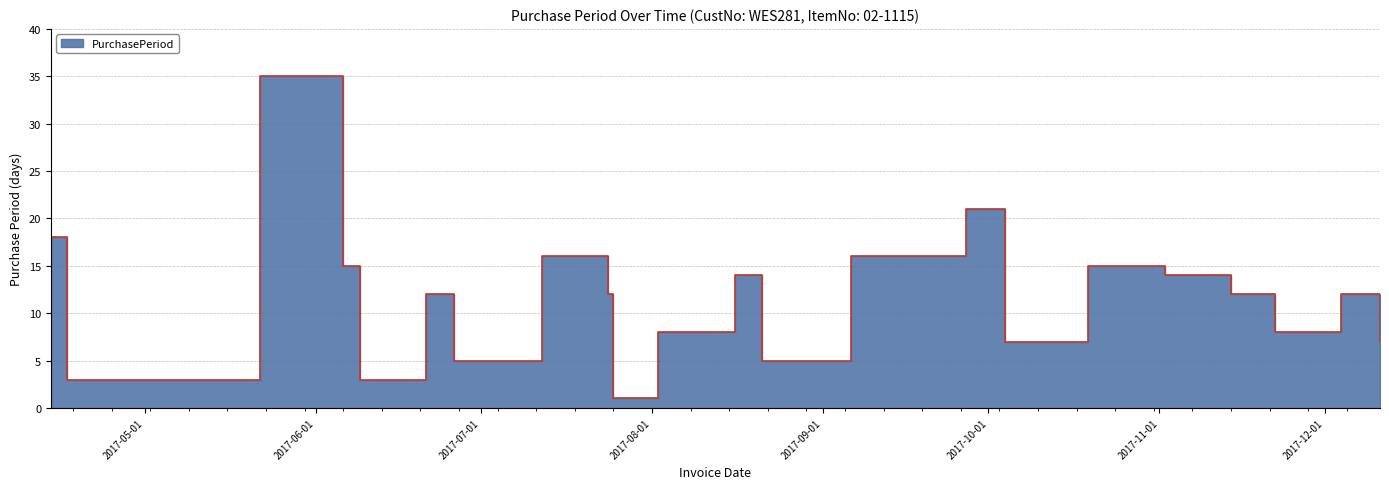

What is the label of the 7th point from the left?

2017-06-26